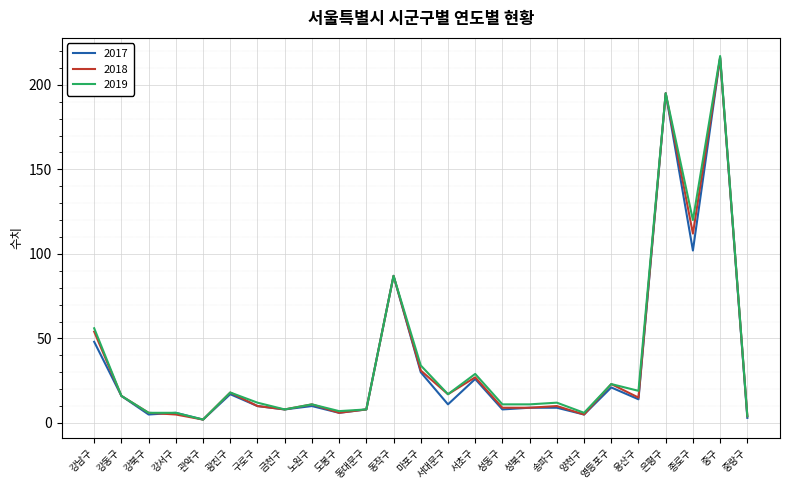

The 2017 series shows 8 at 금천구. True or false?

True